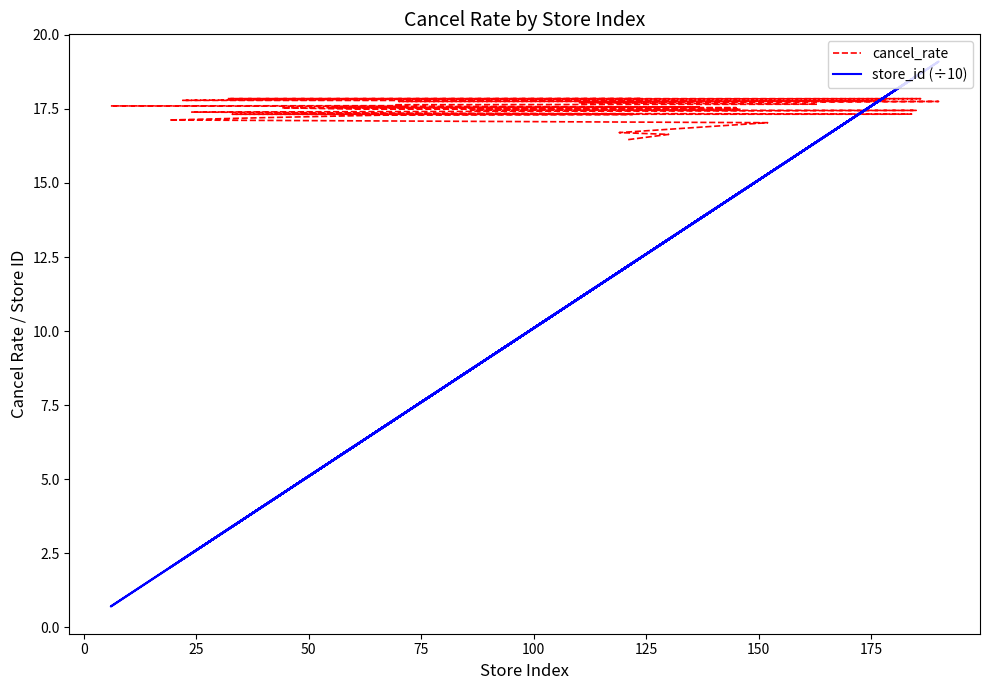

Is this an area chart (filled region under the line)?

No